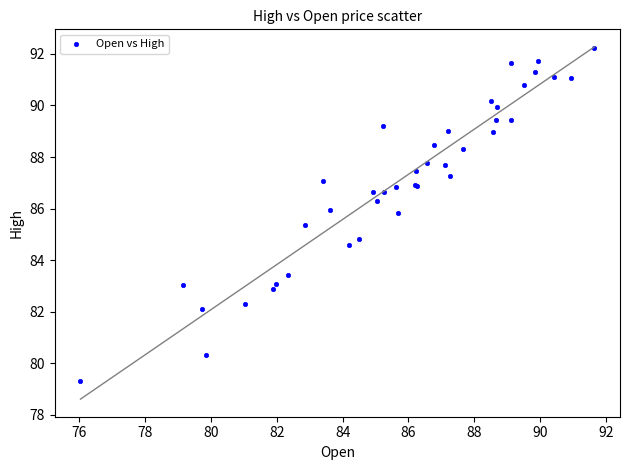

What Y value in the scatter plot is closest to 85?

84.8